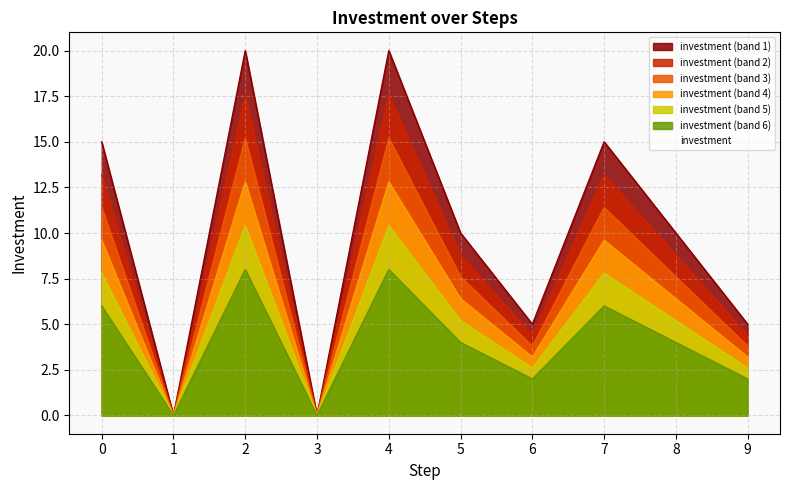

What is the sum of the values at 5 and 9?

15